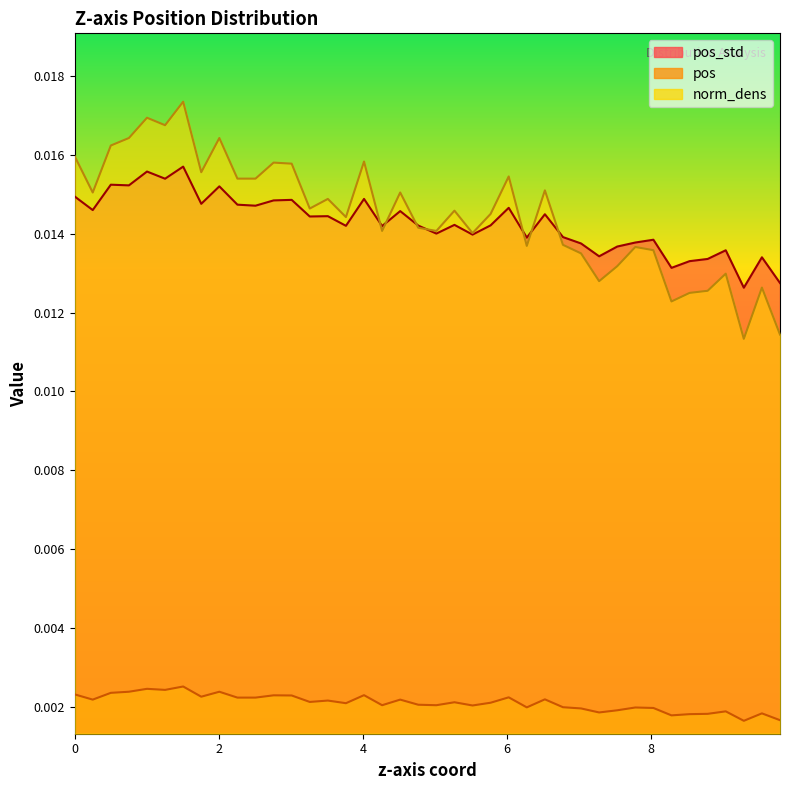

What is the sum of all pos_std values?

0.6